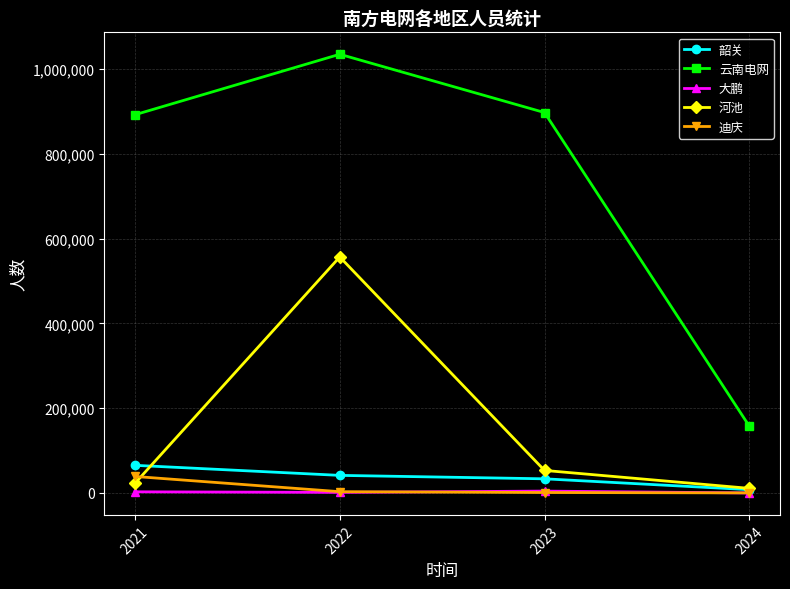

What is the value of the 河池 point at the 2nd from the left?

556555